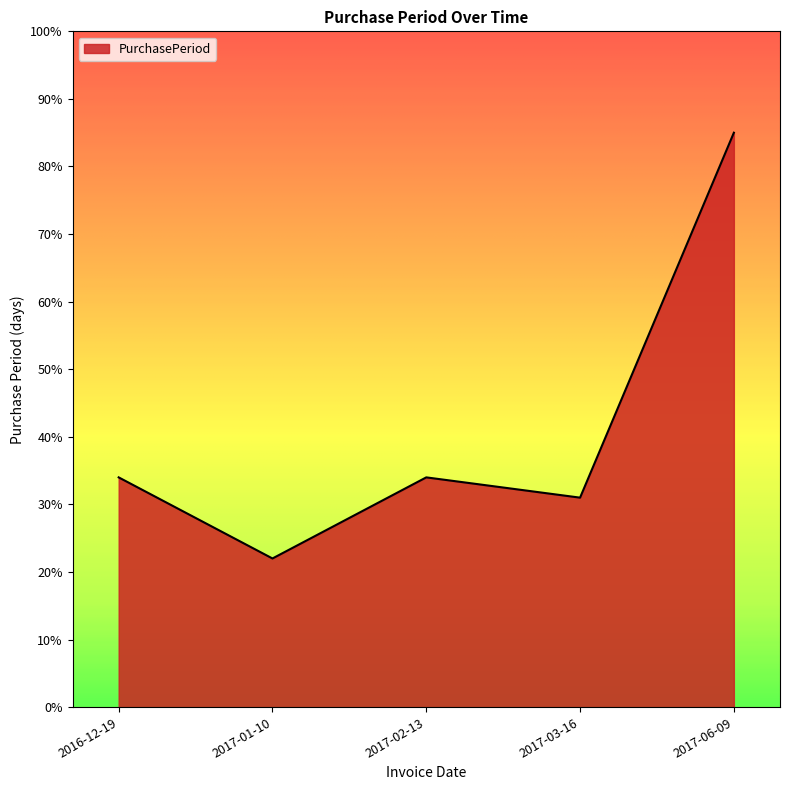

What position from the left is 2016-12-19?

1